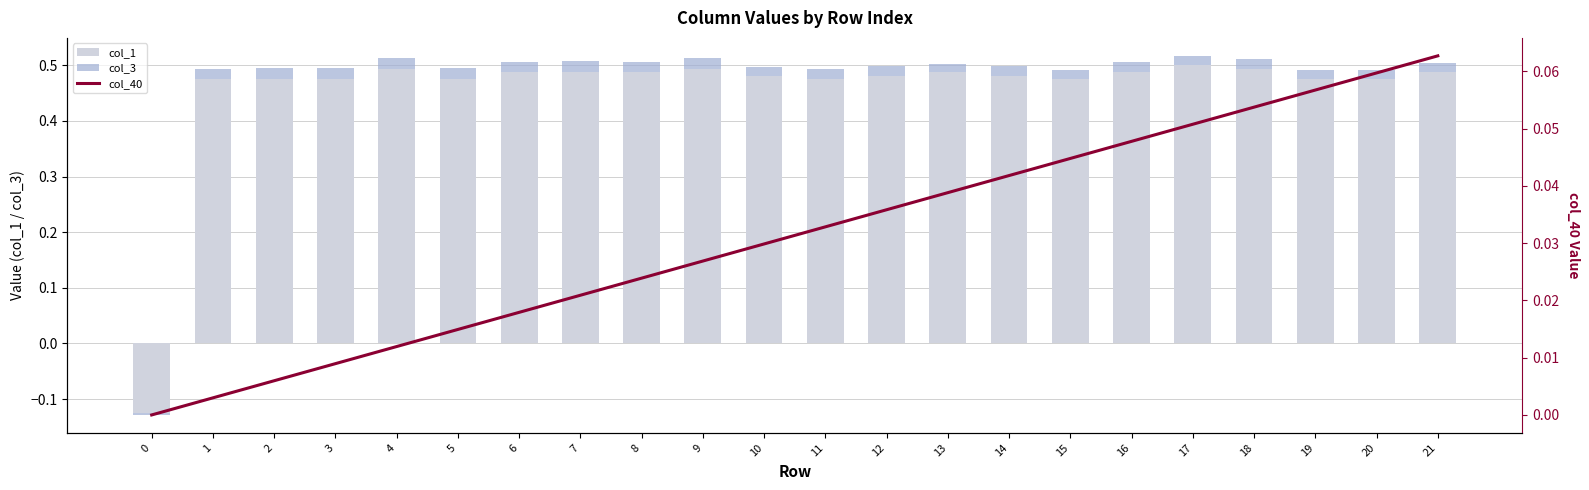

Is it true that col_3 equals 0.0 at 12?

True